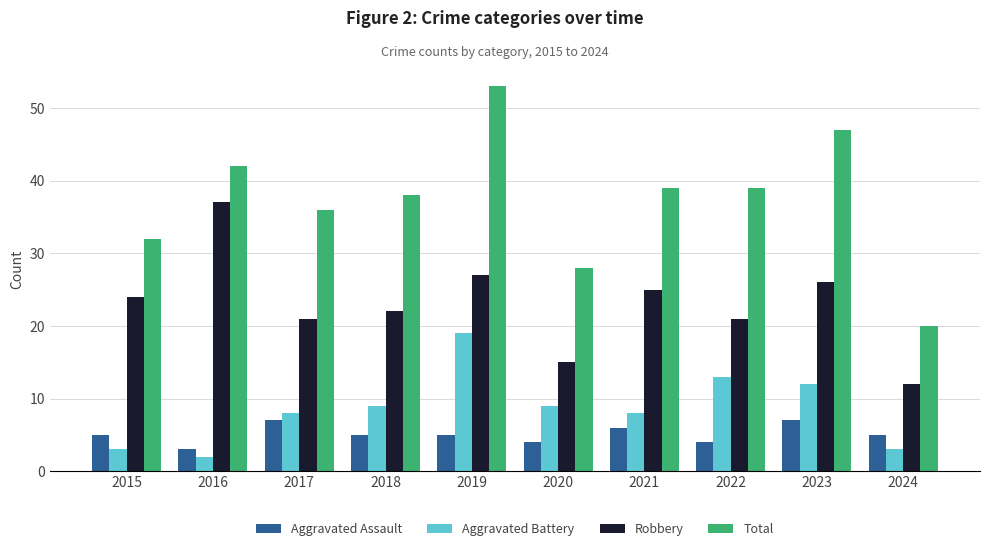

What is the difference between the maximum and minimum values in the Aggravated Battery series?

17